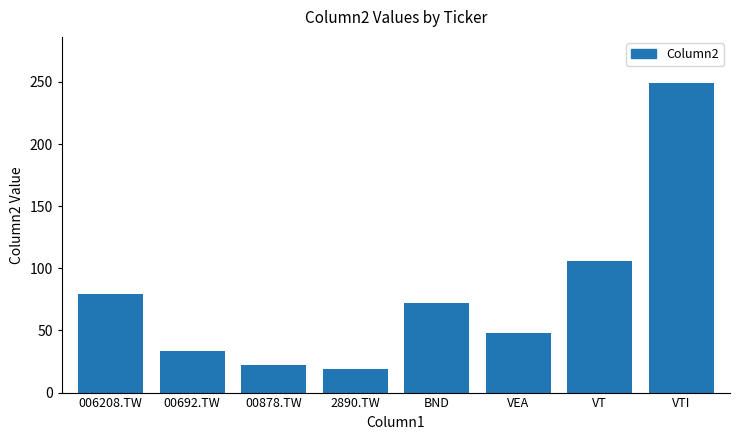

Count the number of data series in this chart.

1